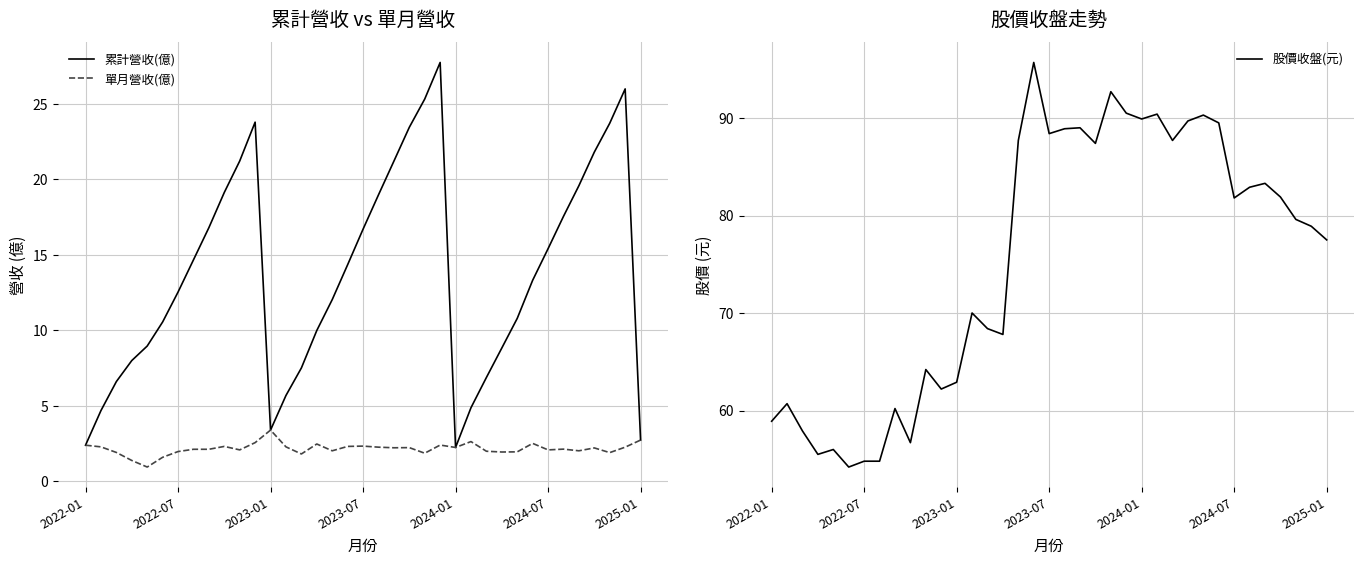

At 19, list the series in order from smallest to largest.

單月營收(億), 累計營收(億), 股價收盤(元)